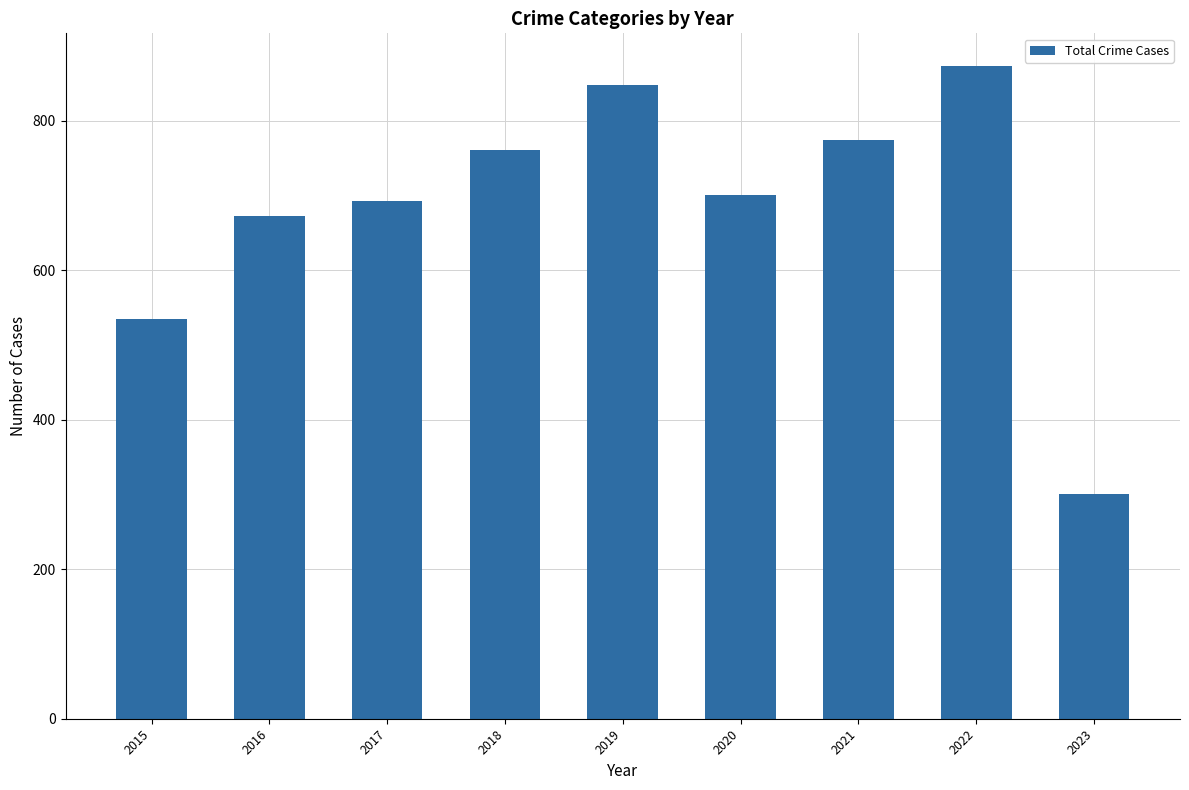

The value at 2016 is 958. True or false?

False